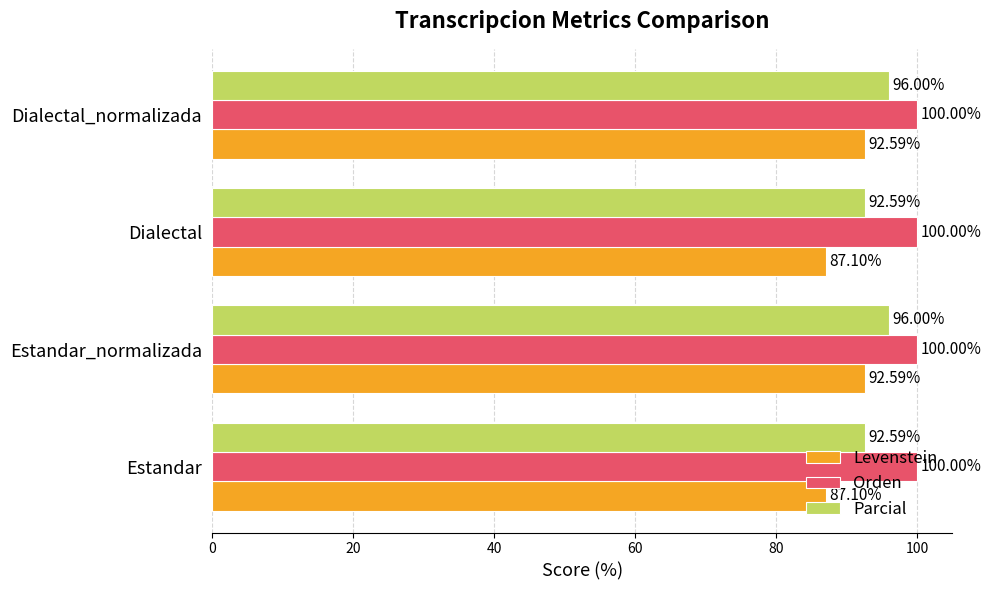

What are all the series names shown in the legend?

Levenstein, Orden, Parcial